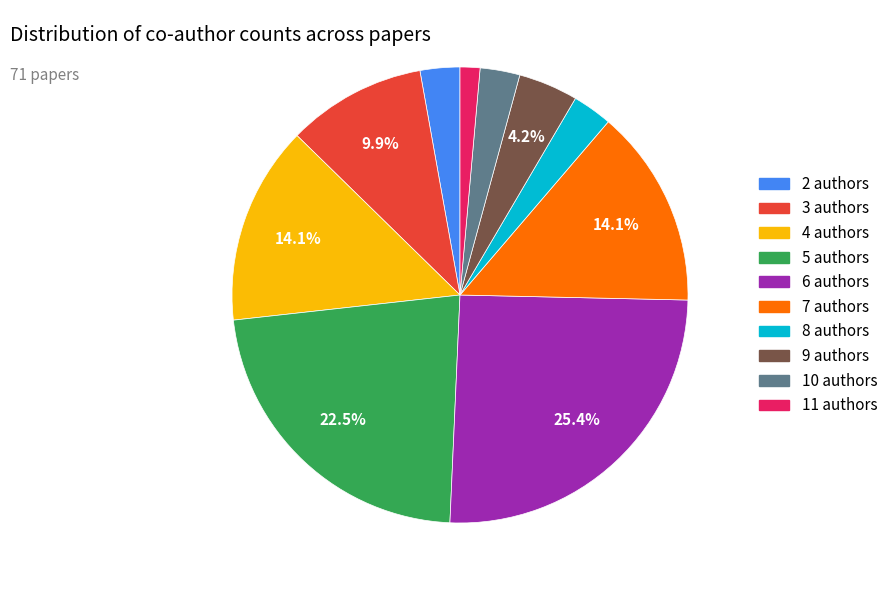

Is there any slice that represents more than half of the pie?

No